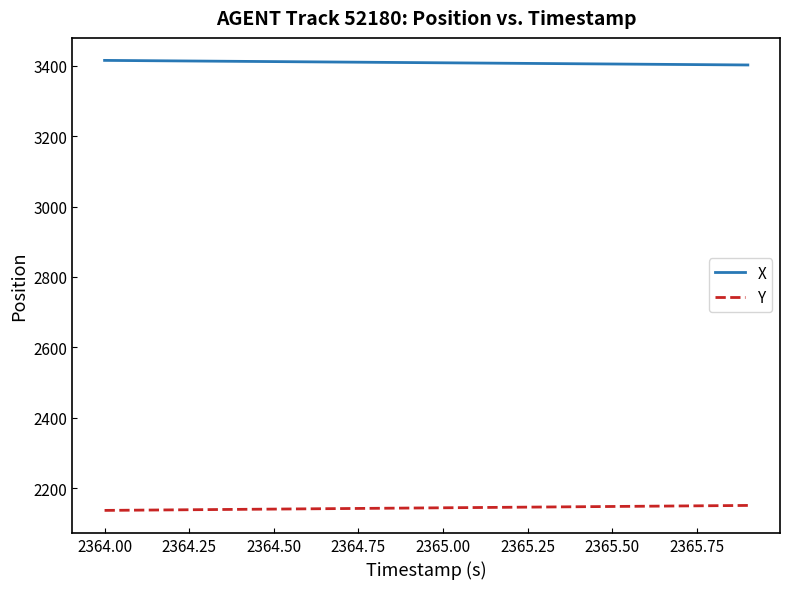

List the series in order of their peak value, highest first.

X, Y